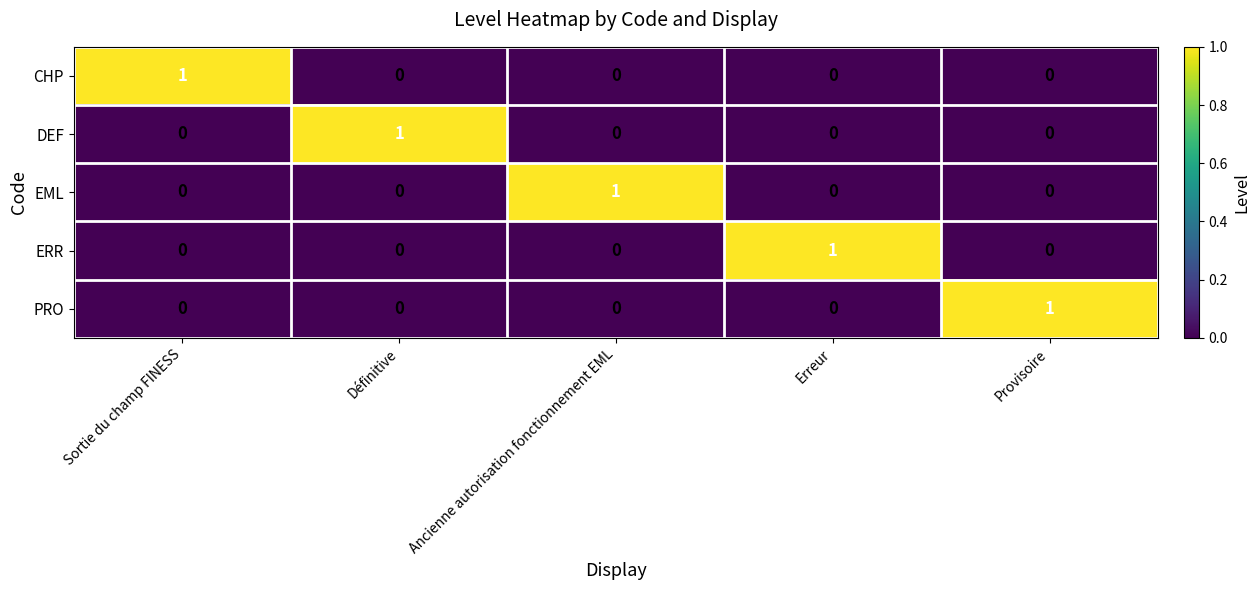

Which category has the highest value in the ERR series?

Erreur